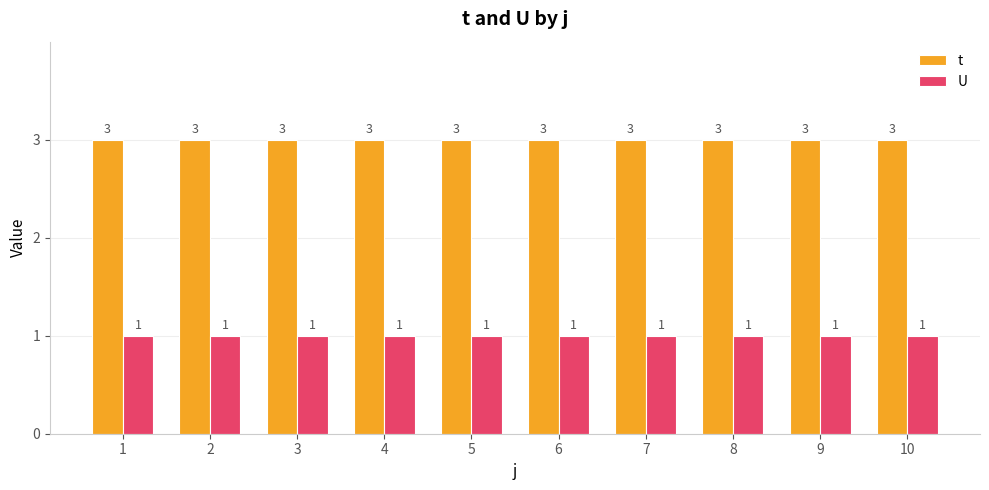

What is the value of the U bar at the 8th from the left?

1